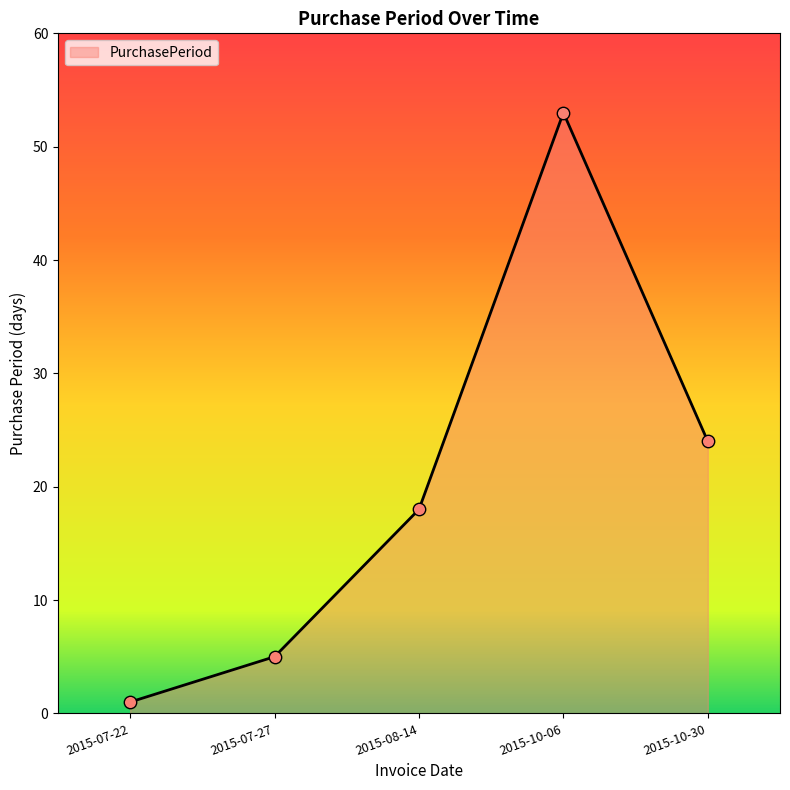

Which has a higher value, 2015-10-06 or 2015-07-27?

2015-10-06